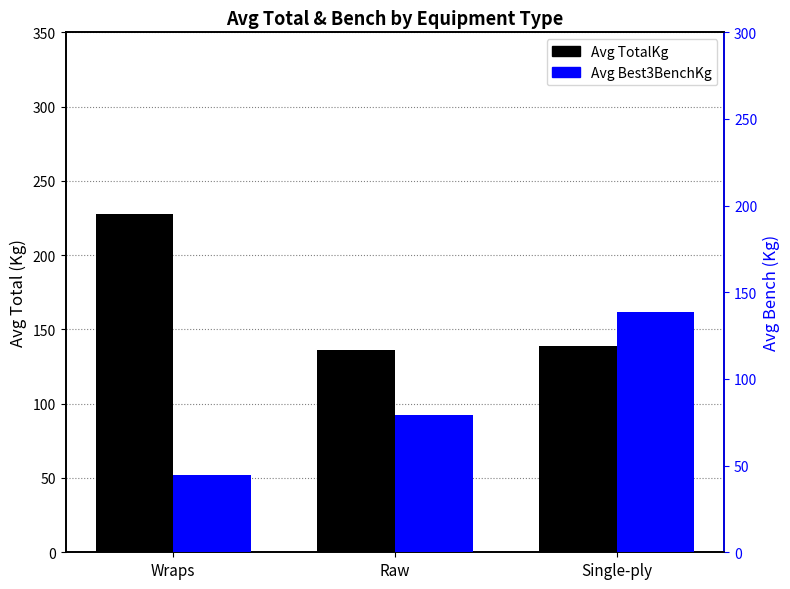

What position from the left is Raw?

2